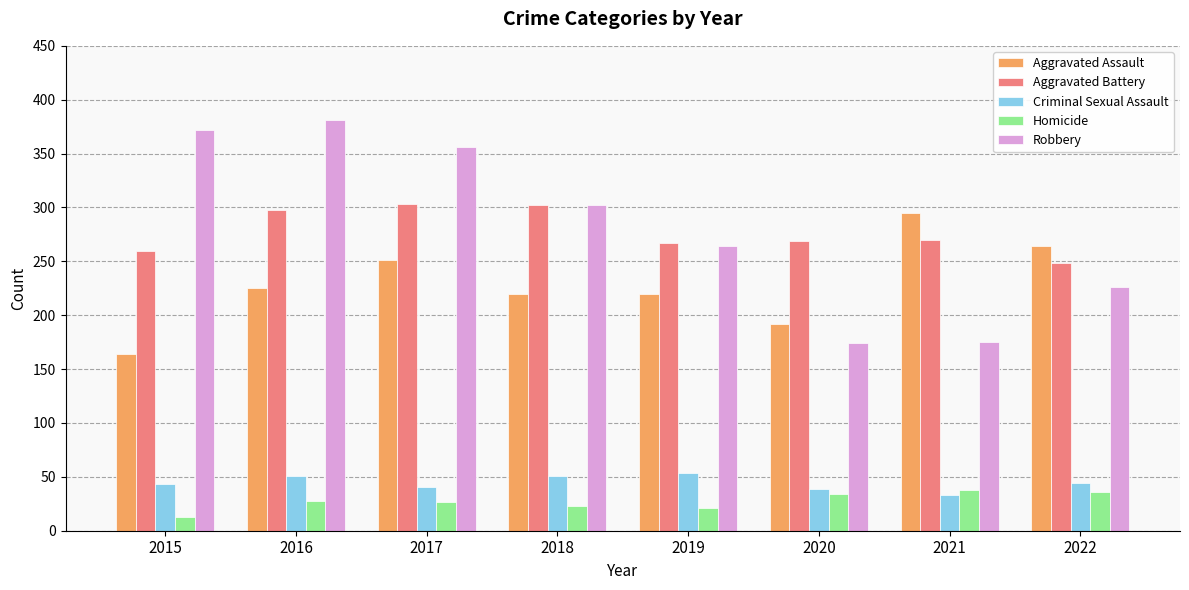

How many bars are there in total?

40